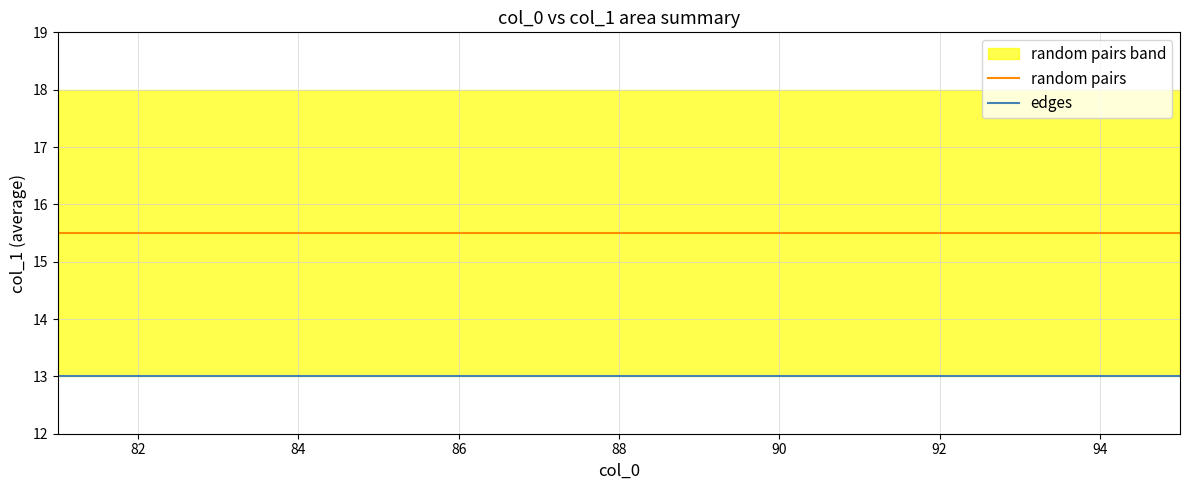

True or false: random pairs has more than 2 interior local peaks.

False